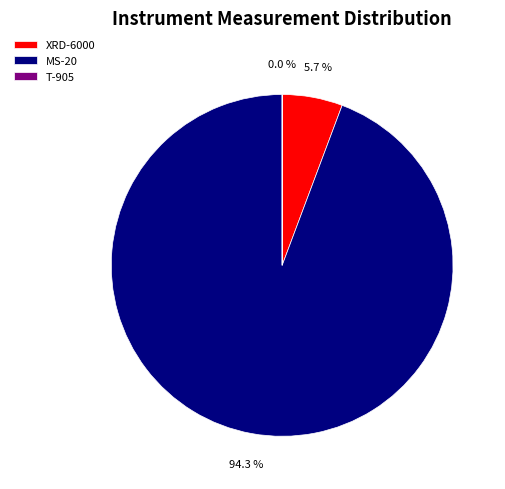

What is the ratio of the value at MS-20 to the value at XRD-6000?

16.5